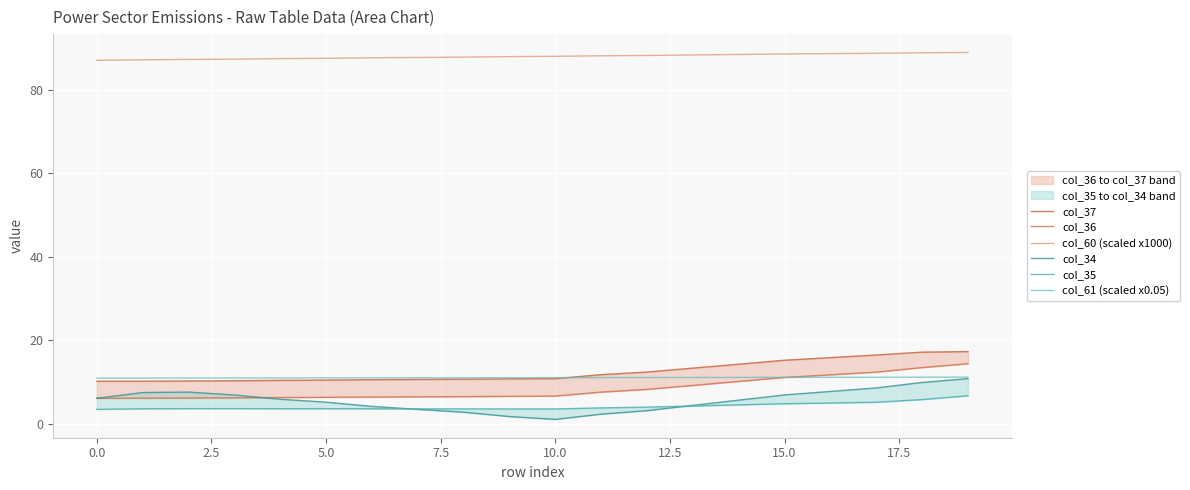

True or false: col_60 (scaled x1000) has a value of 131.0 at 0.0.

False